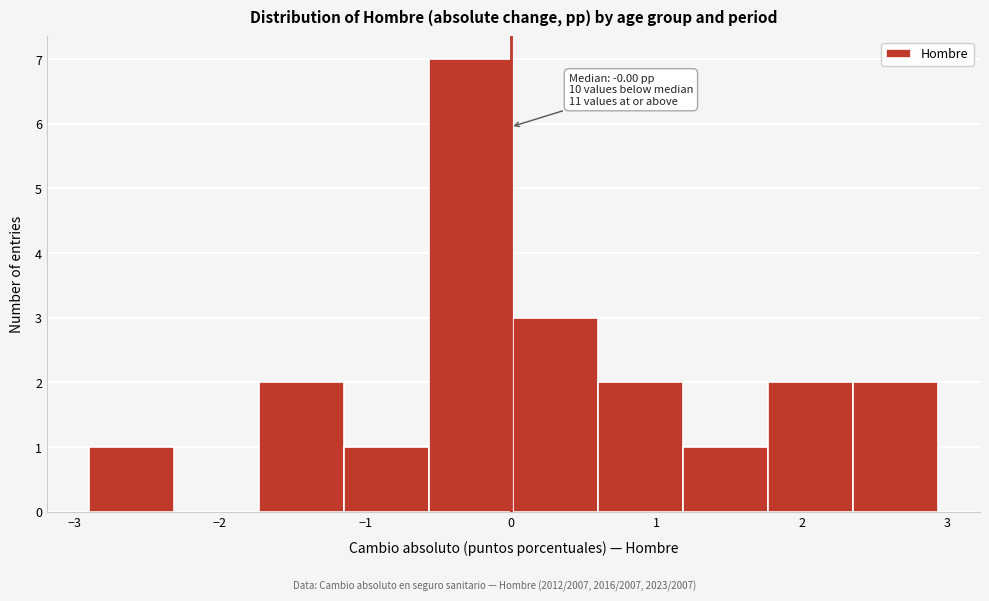

Over which range of the x-axis is the bar tallest?

-0.6 to 0.0